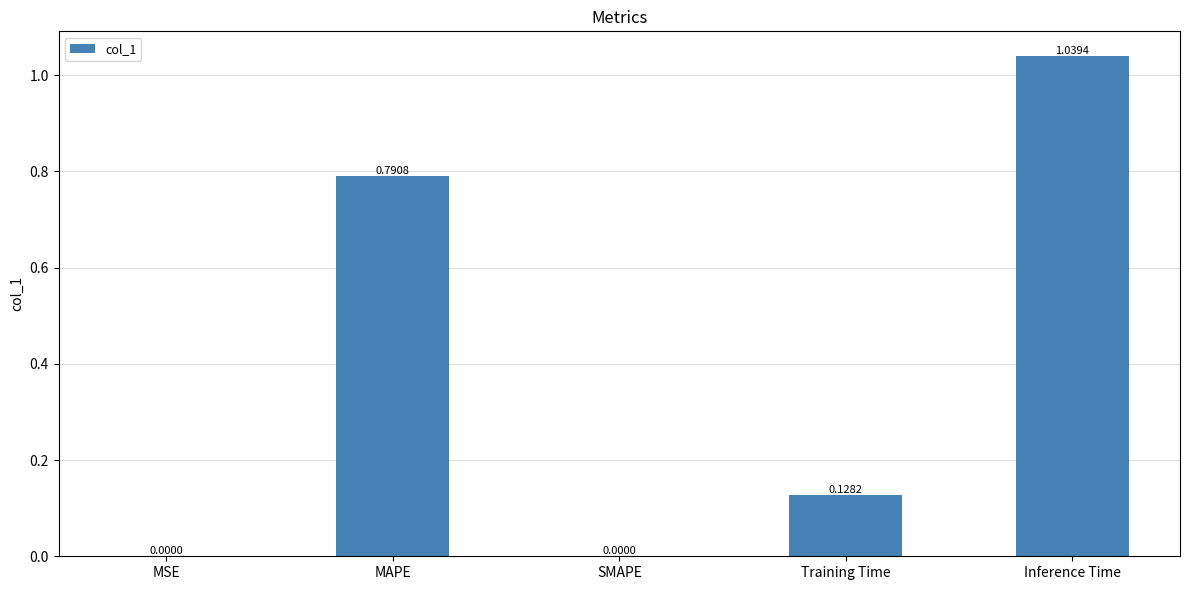

Are the bars horizontal?

No